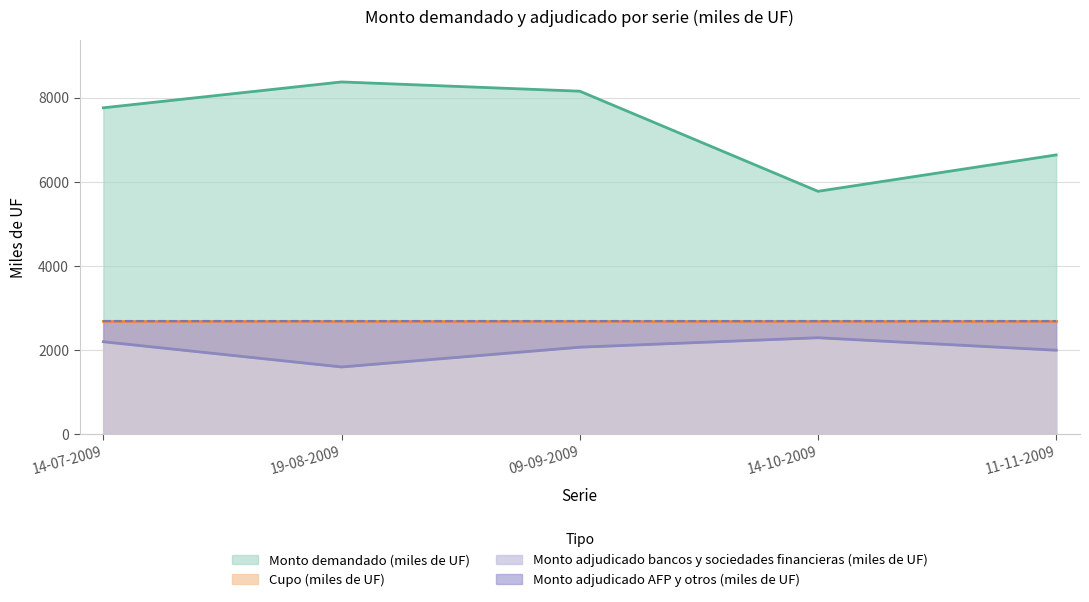

True or false: Monto adjudicado bancos y sociedades financieras (miles de UF) and Monto adjudicado AFP y otros (miles de UF) intersect in this chart.

False